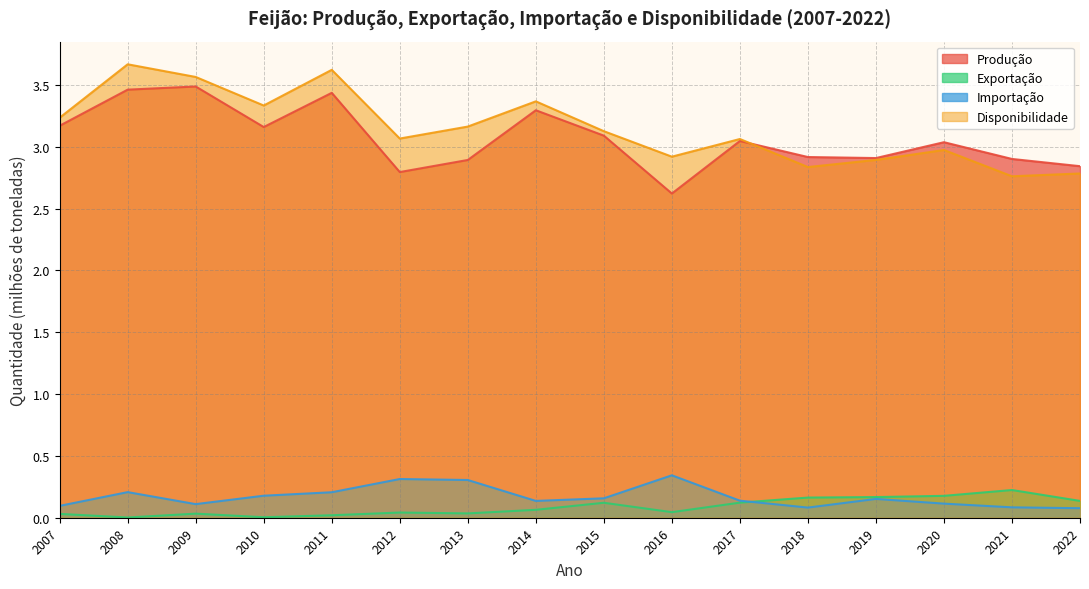

What is the sum of all Disponibilidade values?

50.4